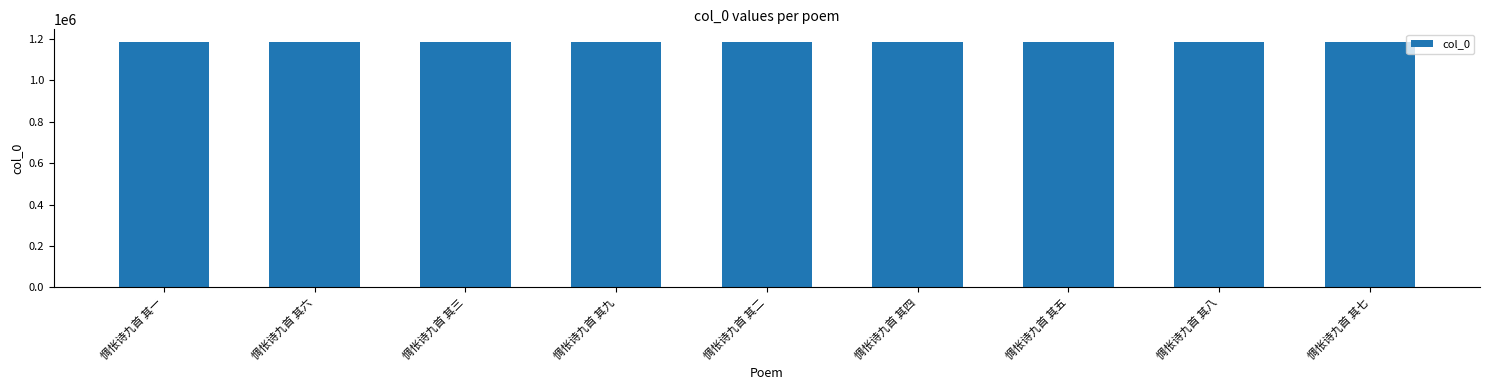

What is the greatest value displayed?

1186877